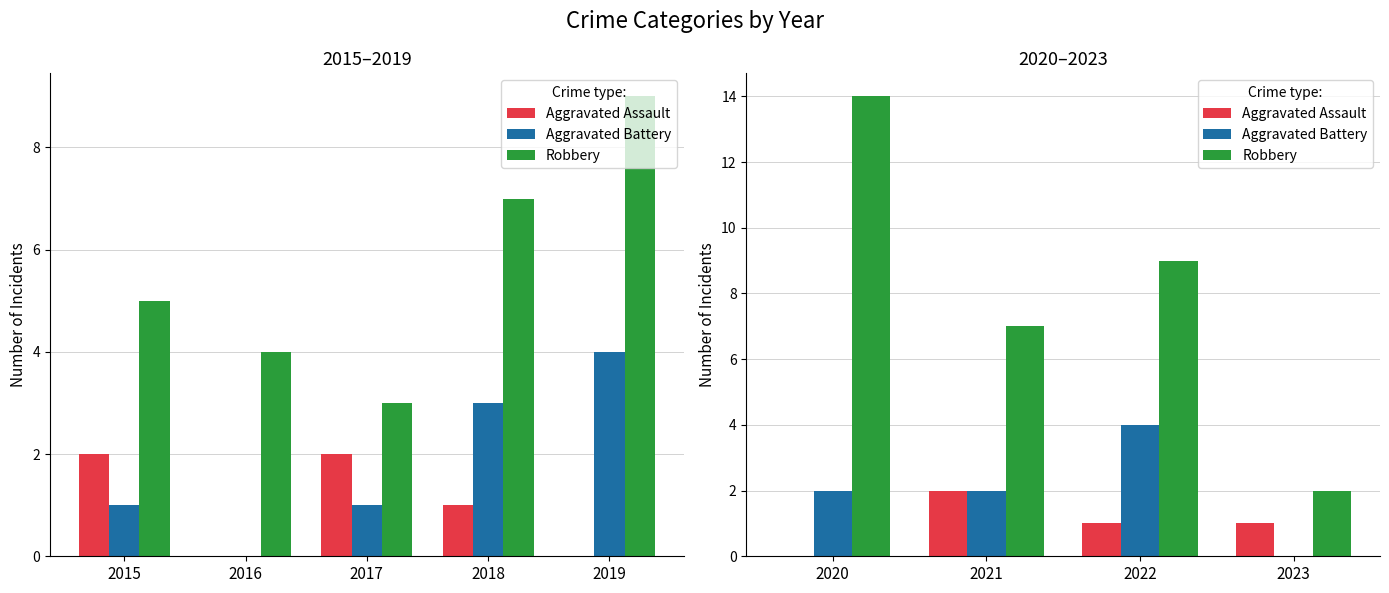

How many bars are there in each group?

3